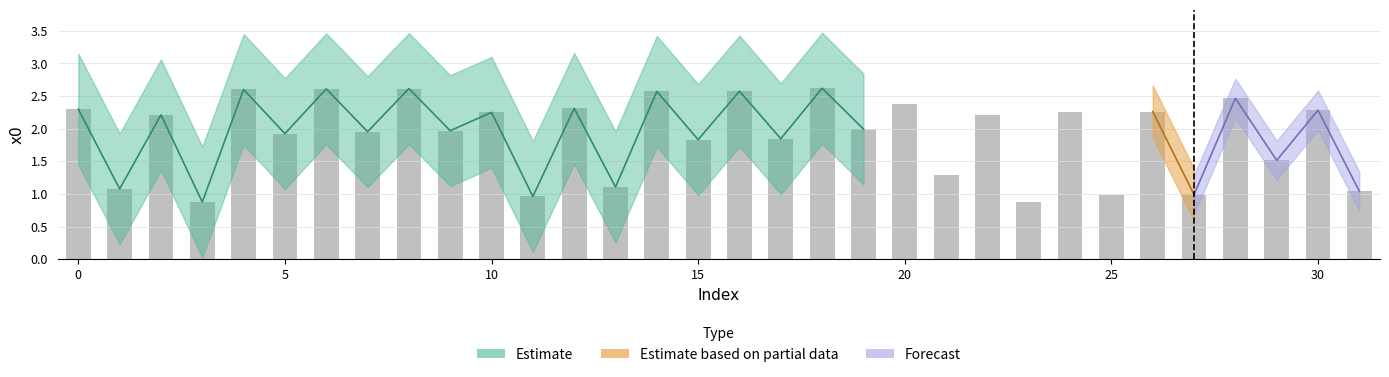

Are the bars horizontal?

No